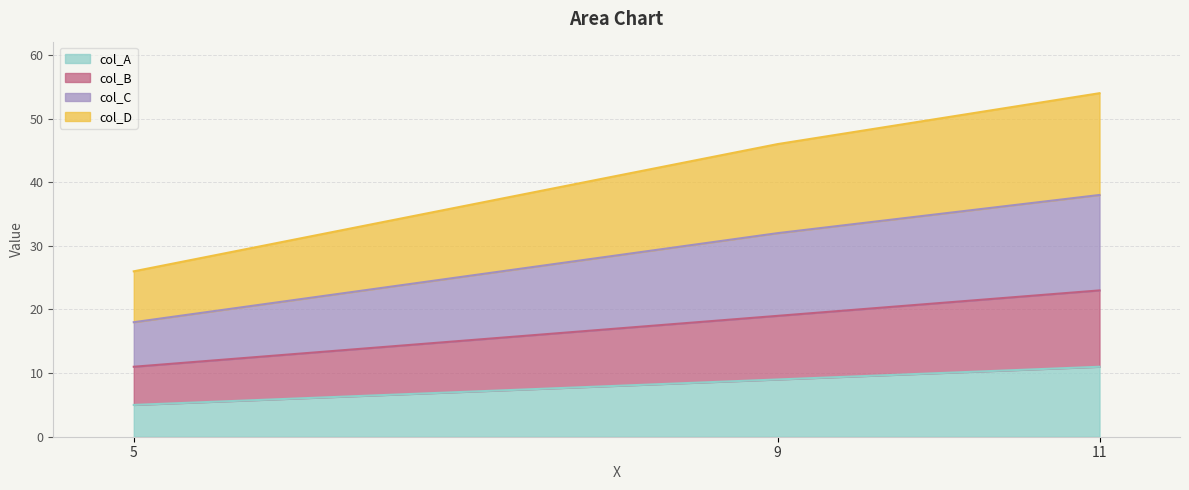

Rank the categories by col_A value from lowest to highest.

5, 9, 11